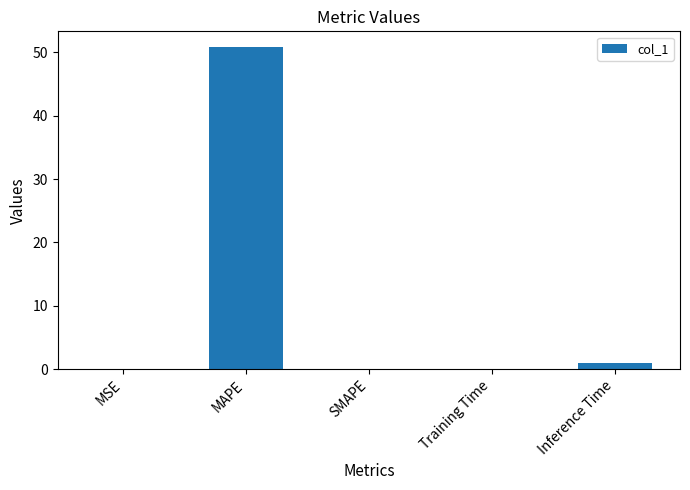

What is the change in value from SMAPE to Training Time?

+0.1